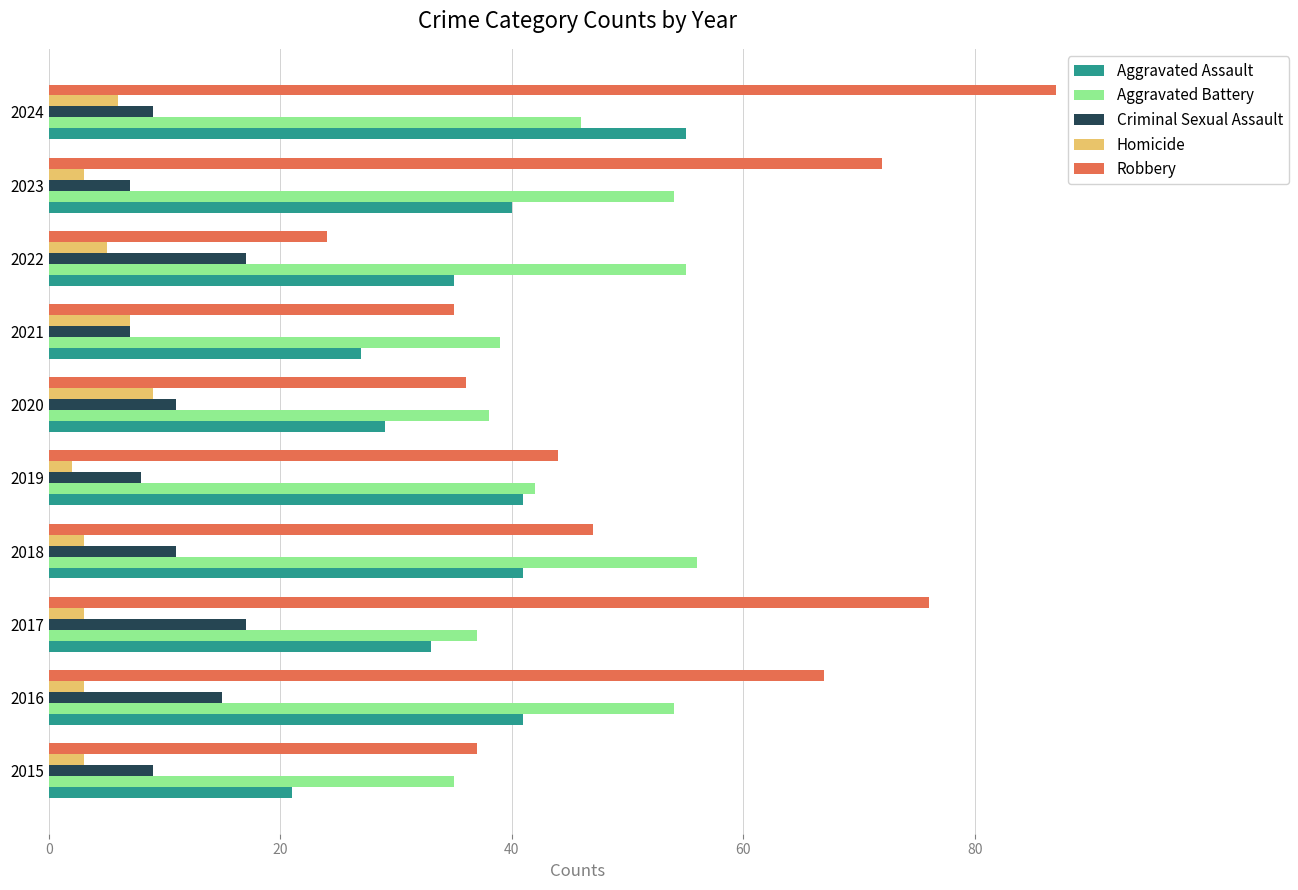

Is it true that Aggravated Assault equals 41 at 2018?

True